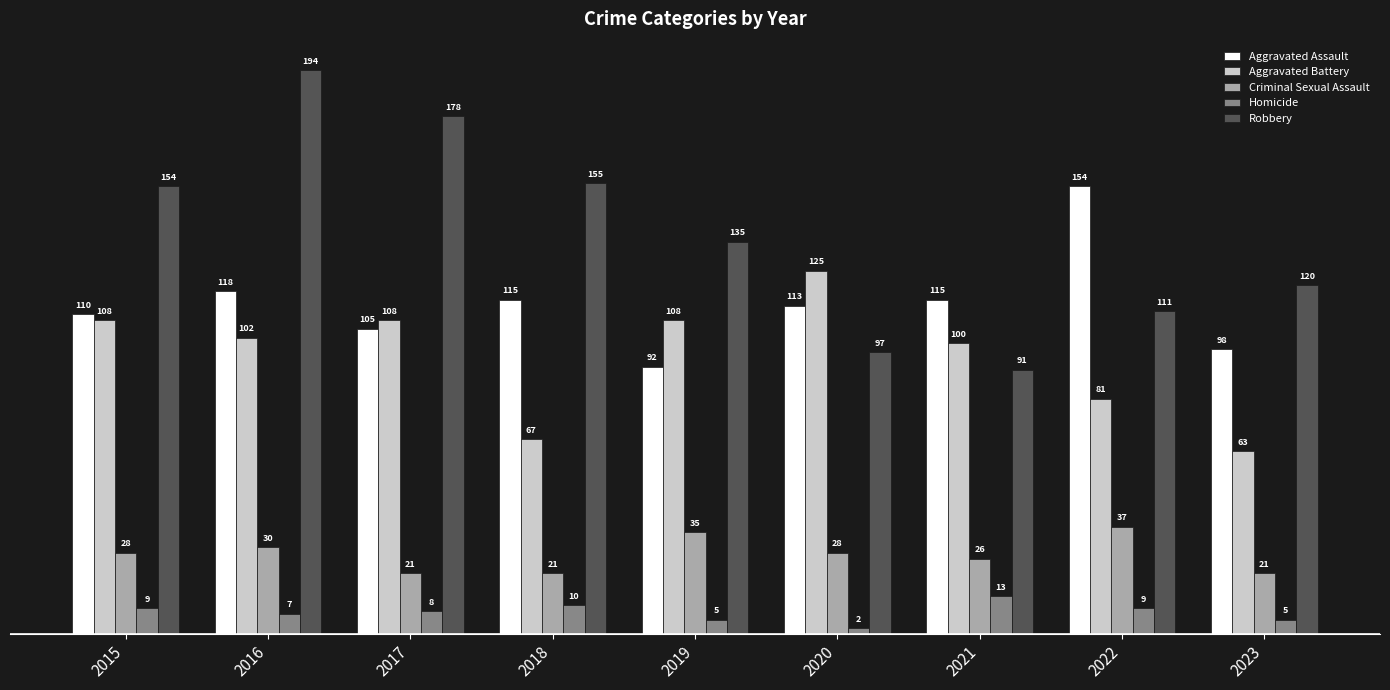

At 2017, list the series in order from largest to smallest.

Robbery, Aggravated Battery, Aggravated Assault, Criminal Sexual Assault, Homicide